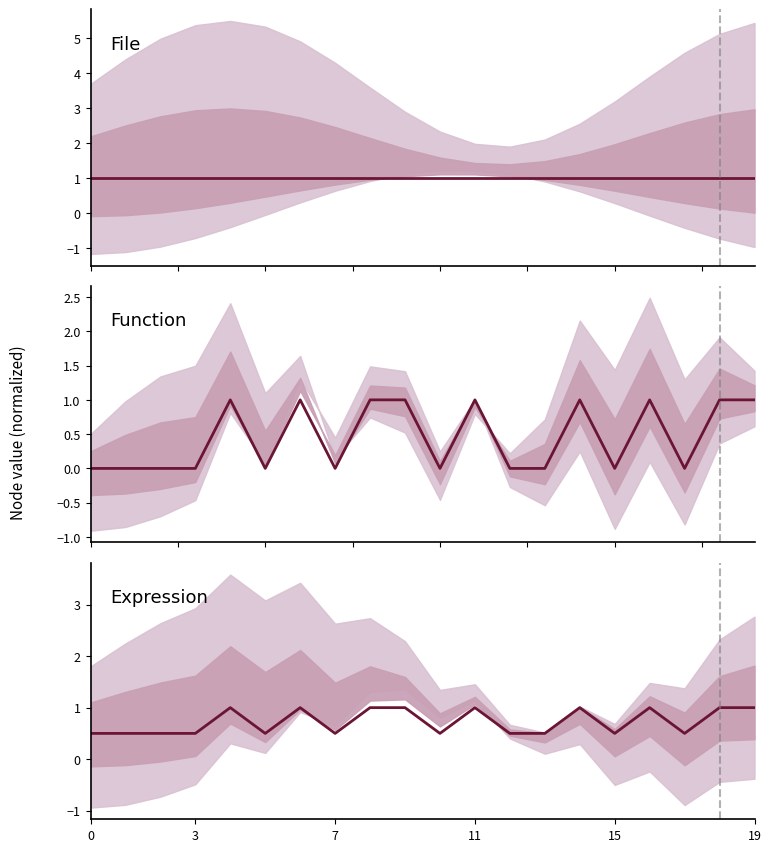

True or false: the data shows 0.7 at 15.

False